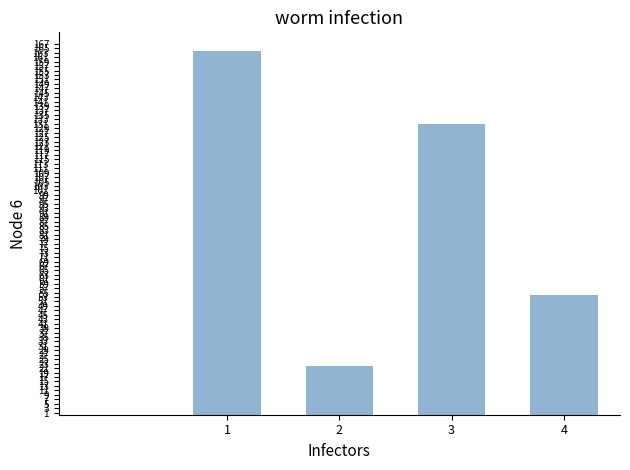

What is the smallest value displayed?

22